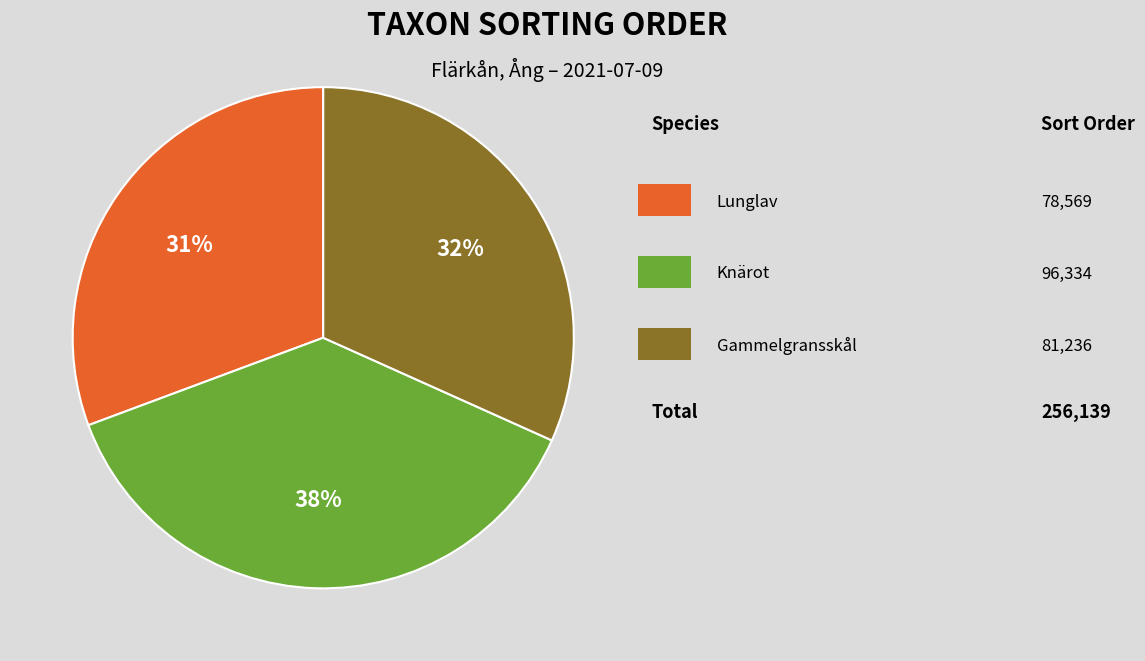

Does any single category account for the majority?

No